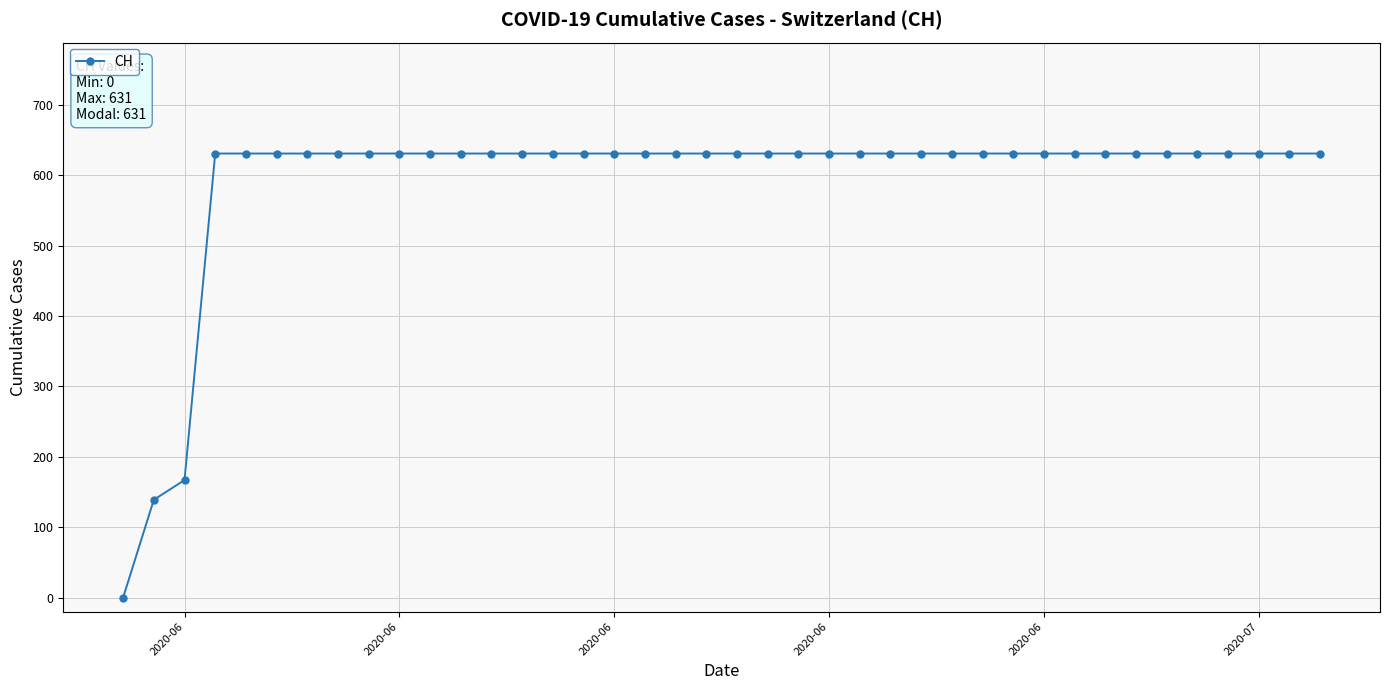

What is the value of the 39th point from the left?

631